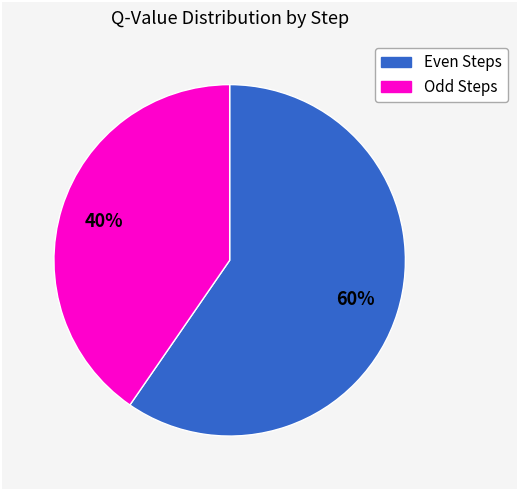

To the nearest percent, what is the average slice percentage?

50%